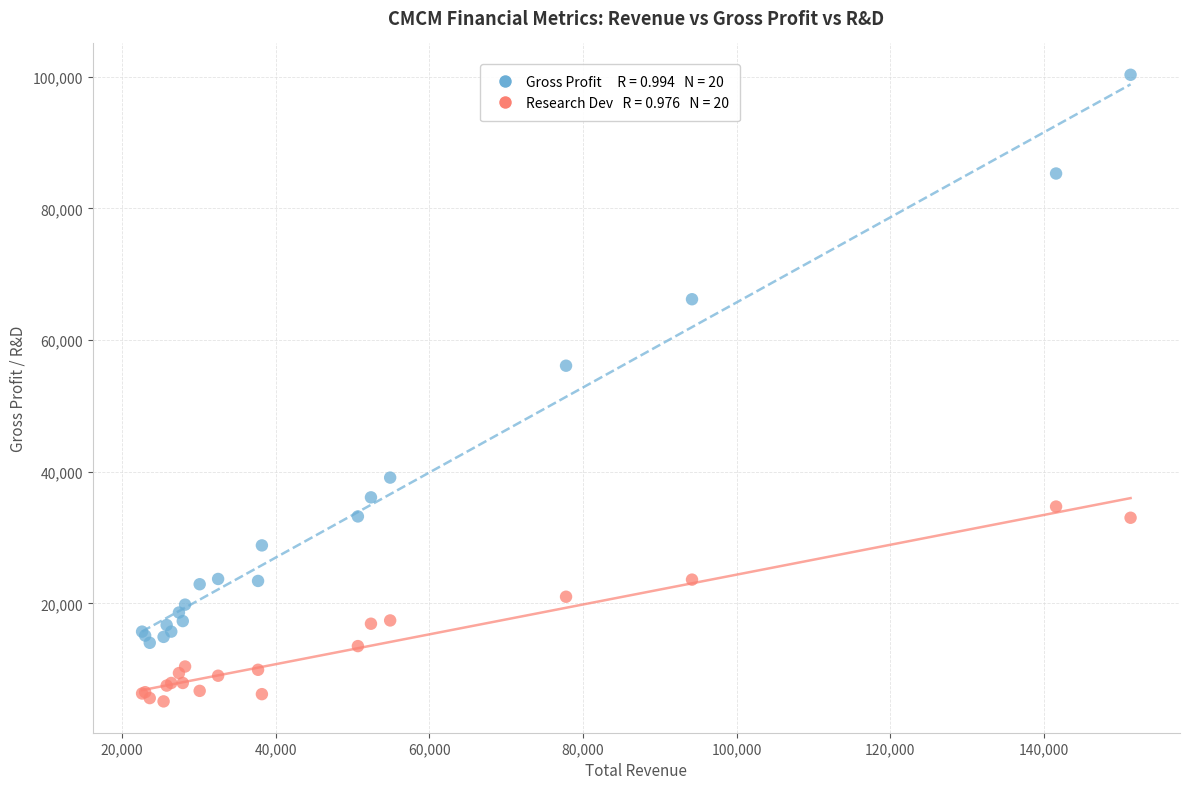

Across all series, what Y value is closest to 52700?

56100